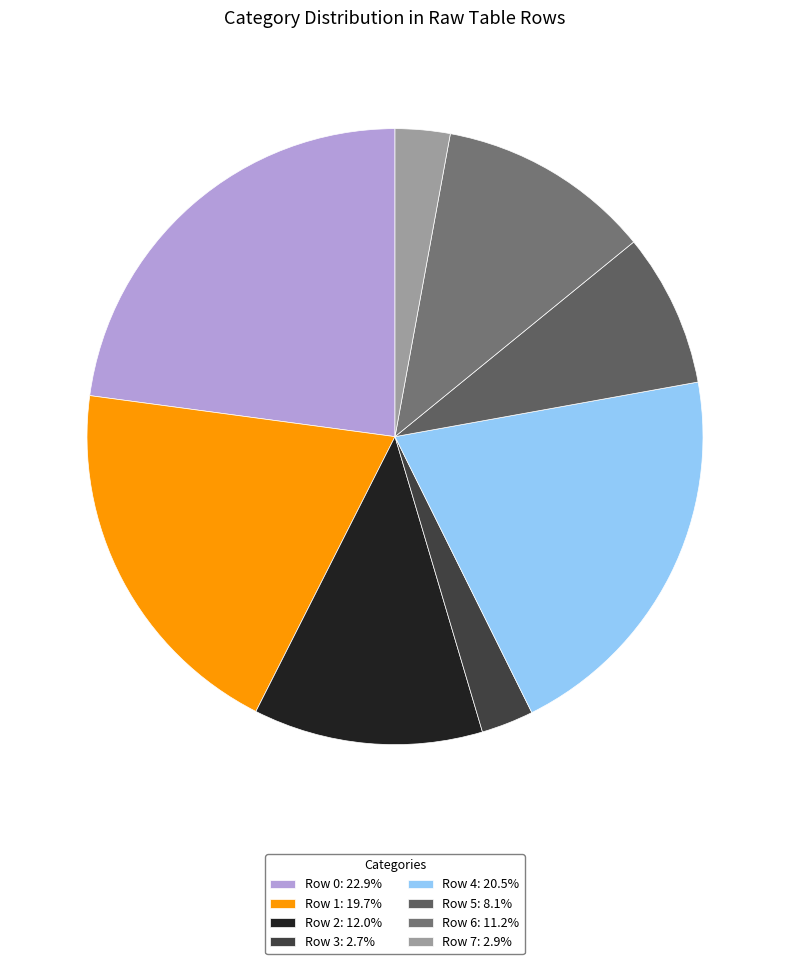

Does Row 1 account for over 50% of the chart?

No